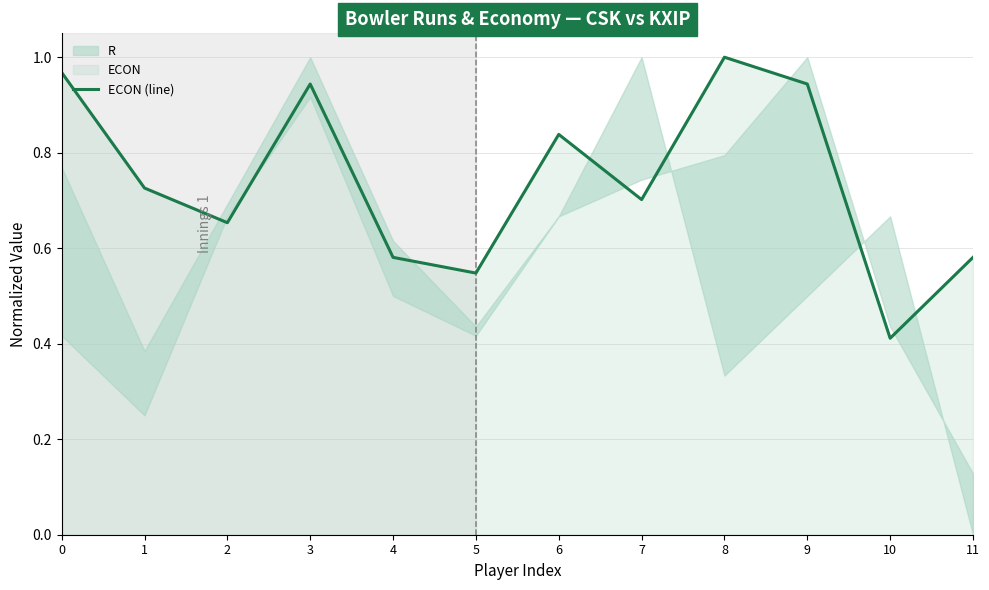

List the labels in order of value, largest first.

8, 0, 3, 9, 6, 1, 7, 2, 4, 11, 5, 10